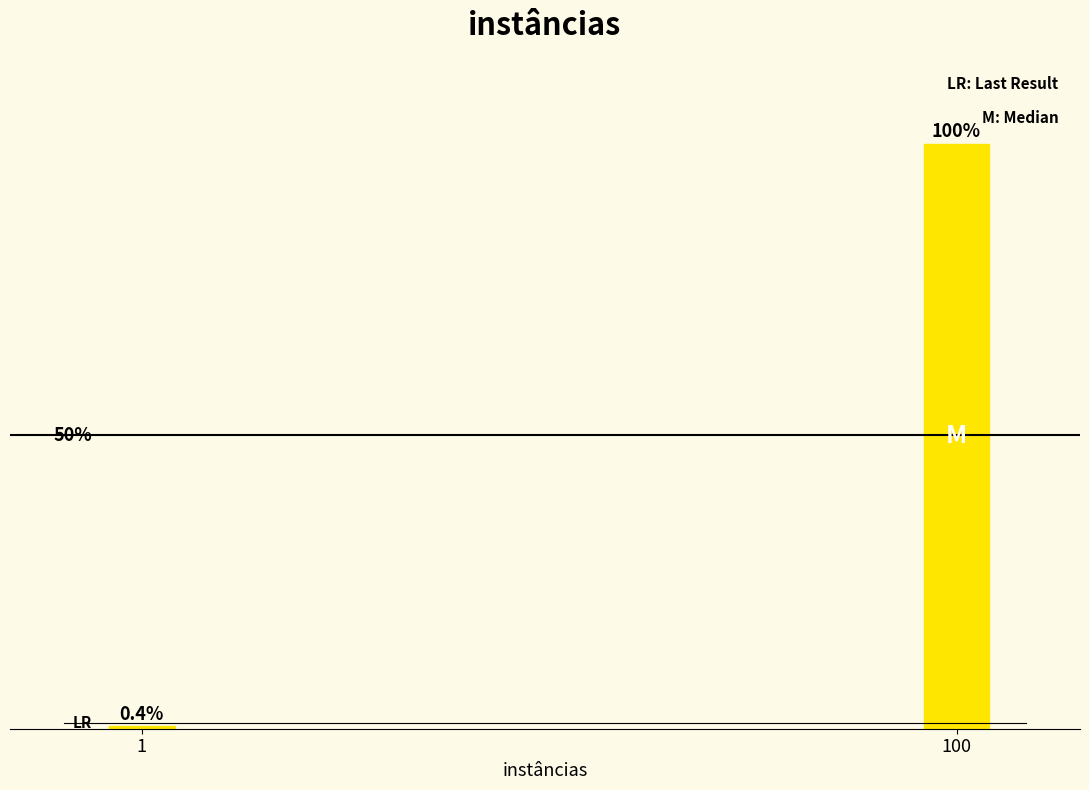

Rank the categories by value from highest to lowest.

100, 1